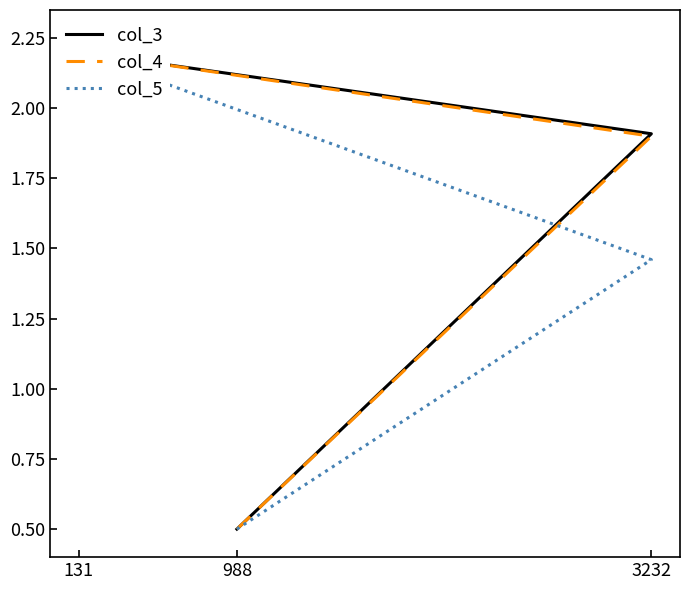

What is the sum of the col_5 values at 3232 and 131?

3.7